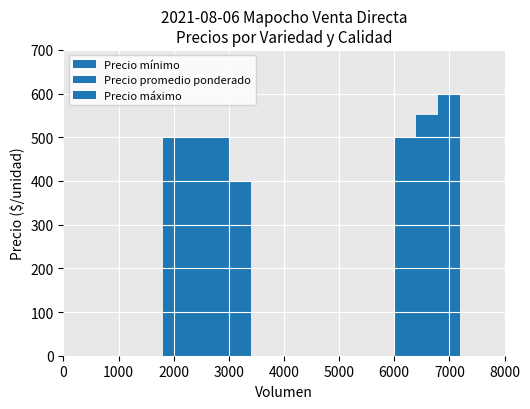

Which series changed the most between 0 and 2000?

Precio mínimo